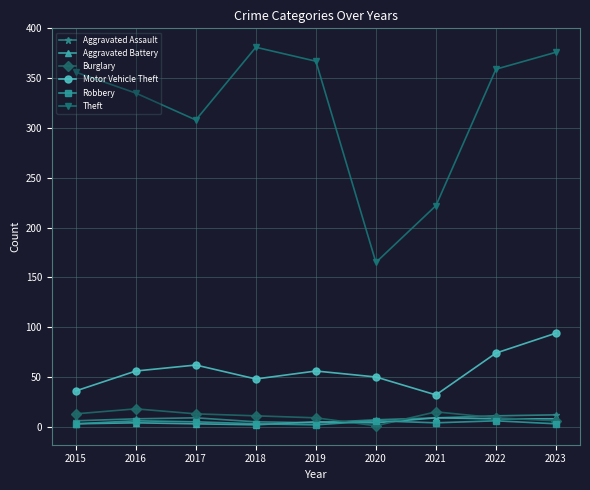

Does the chart display data point markers on the line(s)?

Yes